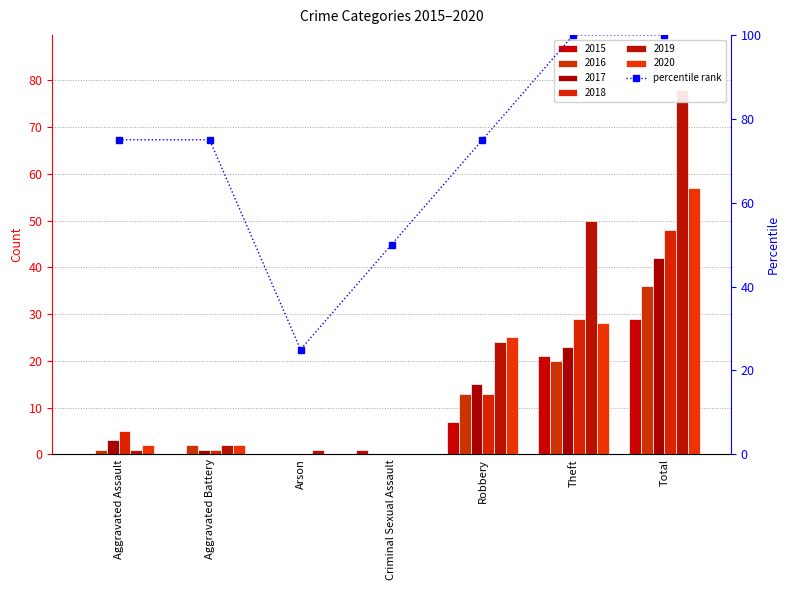

What is the change in value from Aggravated Assault to Arson?

-50